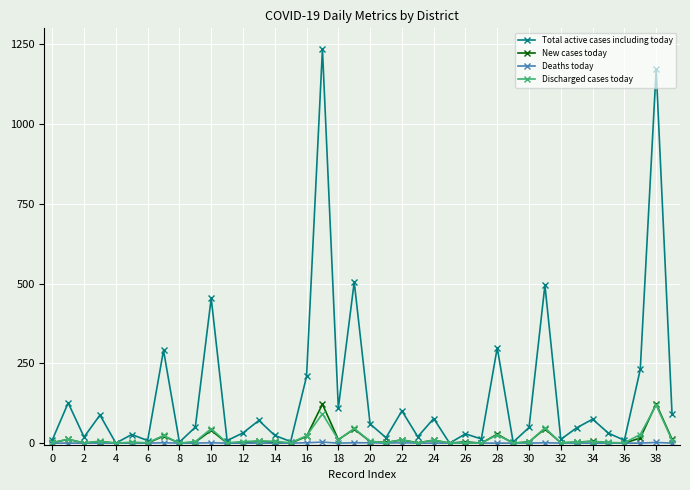

What is the maximum value for New cases today?

123